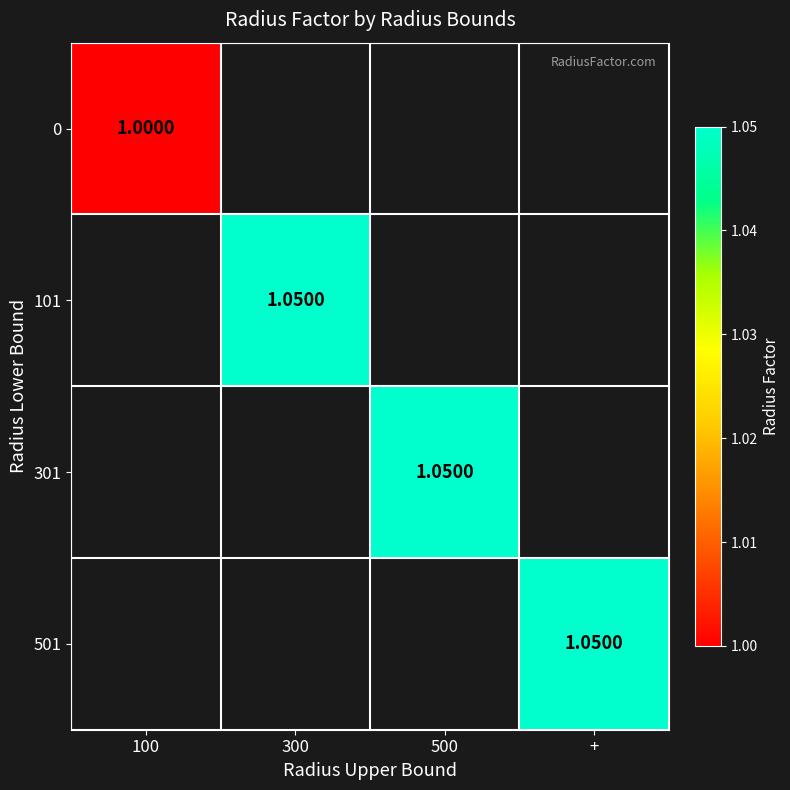

How many data points in 501 are above 0?

1